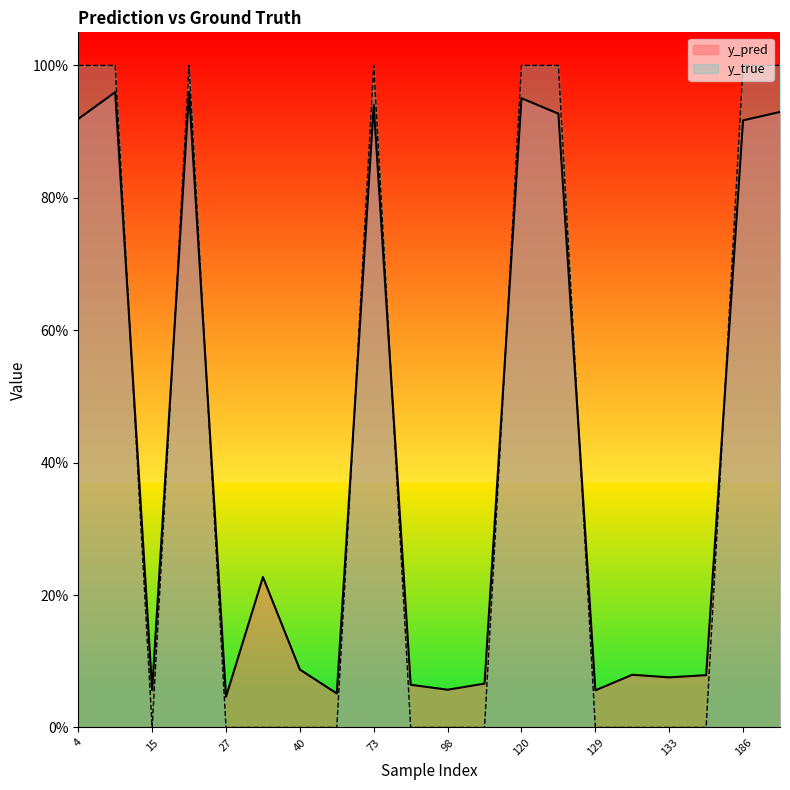

Rank the series by their maximum value, from lowest to highest.

y_pred, y_true